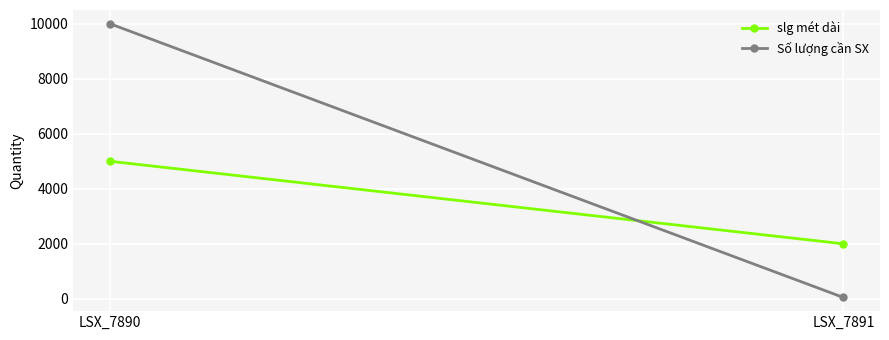

What is the smallest value displayed?

50